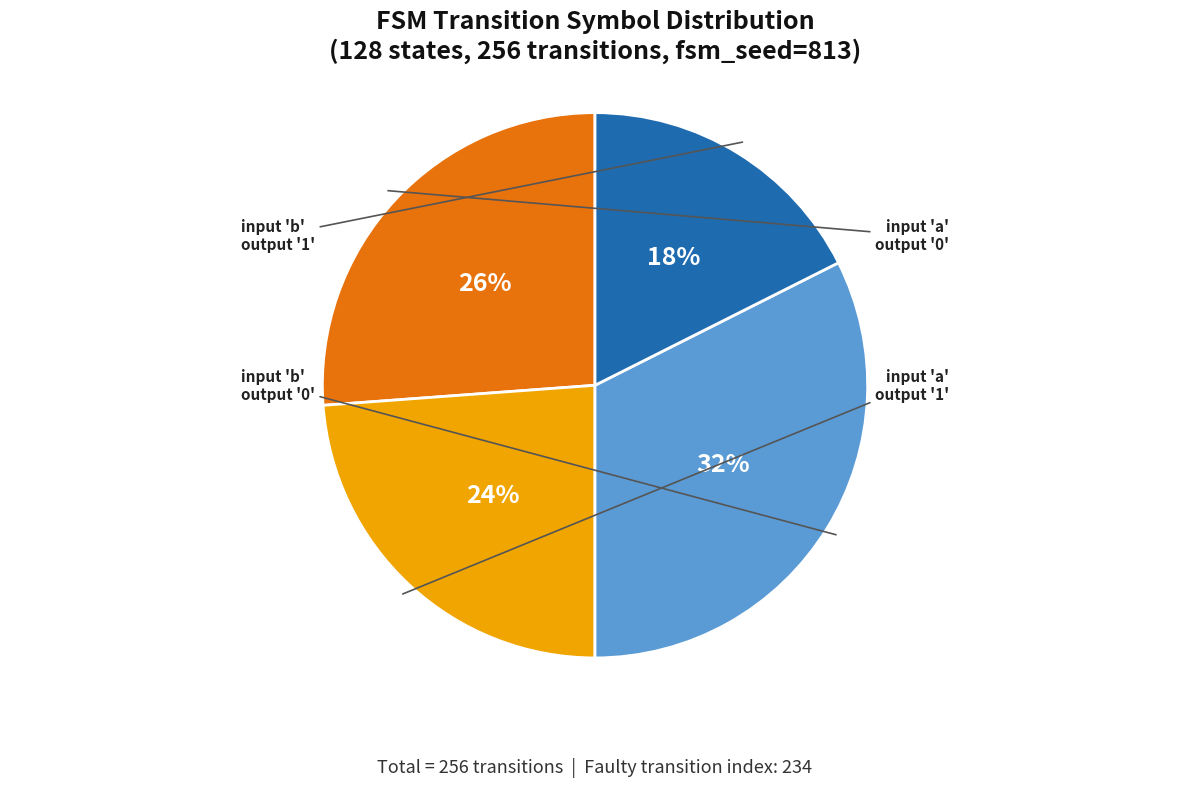

To the nearest percent, what is the average slice percentage?

25%